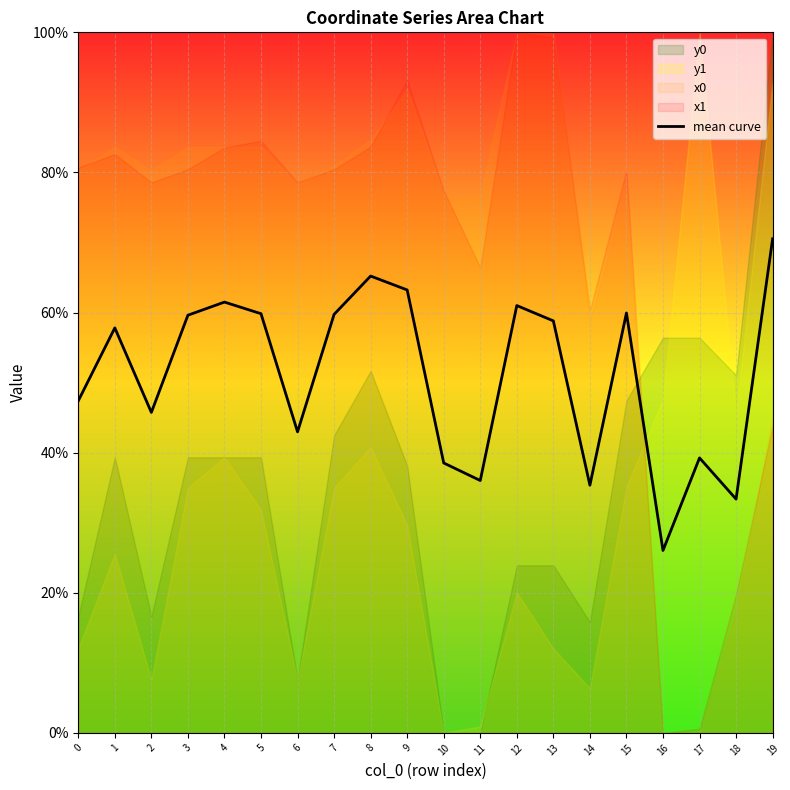

At which category does the chart reach its peak across all series?

19